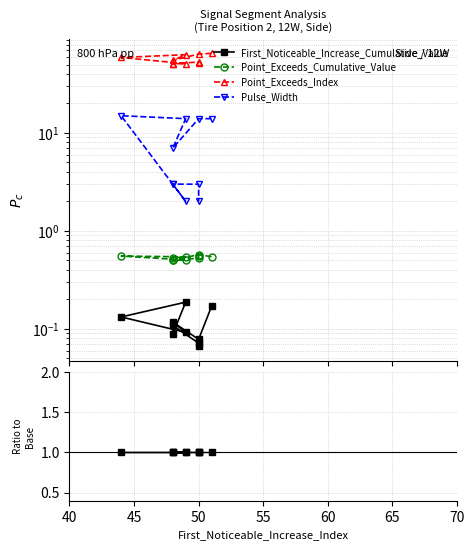

How many lines are shown in the chart?

4